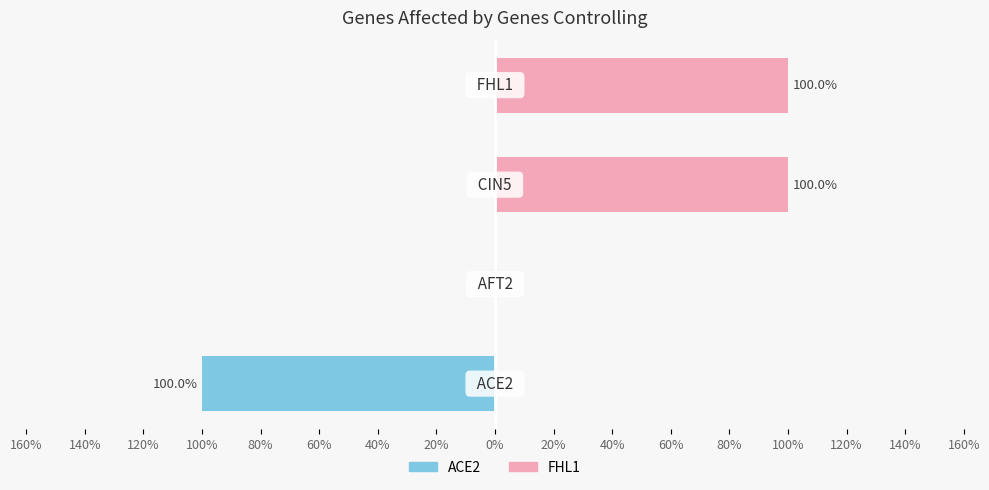

What is the average value of the FHL1 series?

50